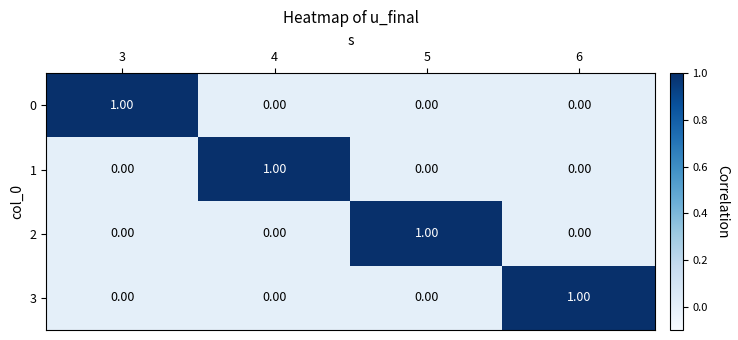

At how many categories does at least one series exceed 0?

4